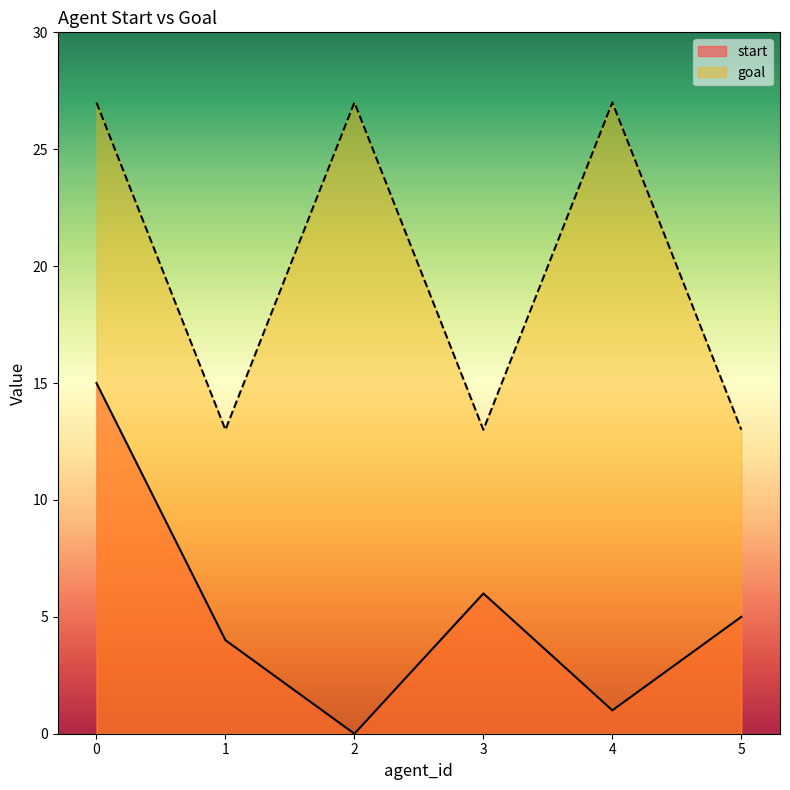

Is it true that goal equals 10 at 4?

False